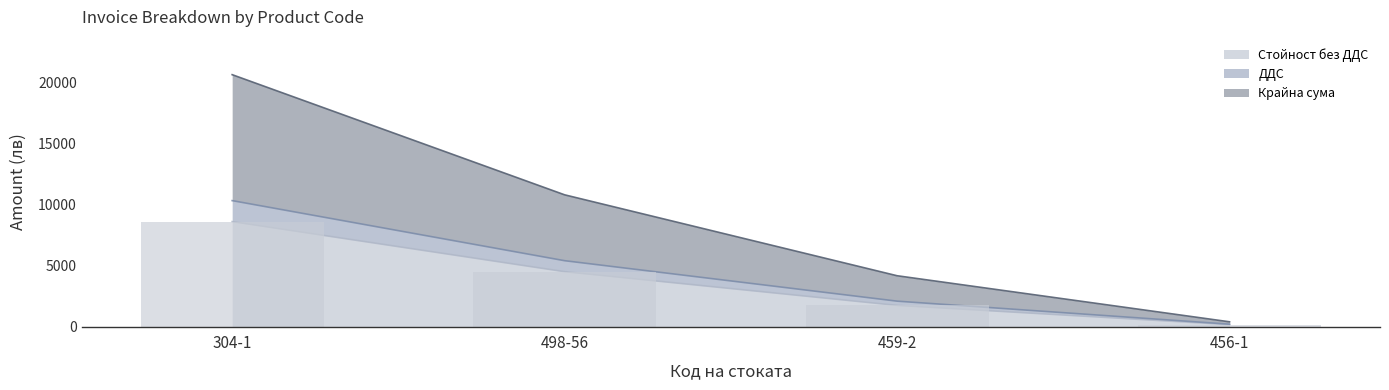

Reading left to right, what are all the values shown in this chart?

304-1=8598.6	498-56=4496.9	459-2=1734.6	456-1=161.6